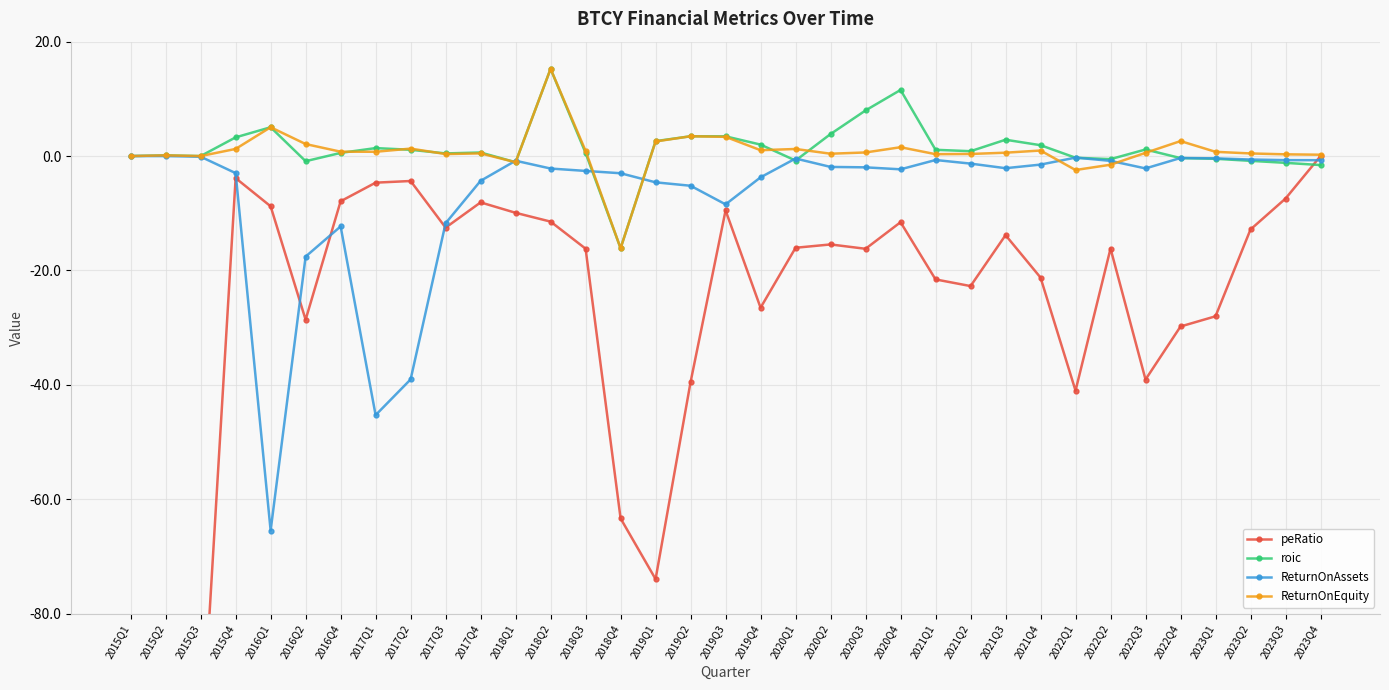

How many interior local peaks does the peRatio series have?

8